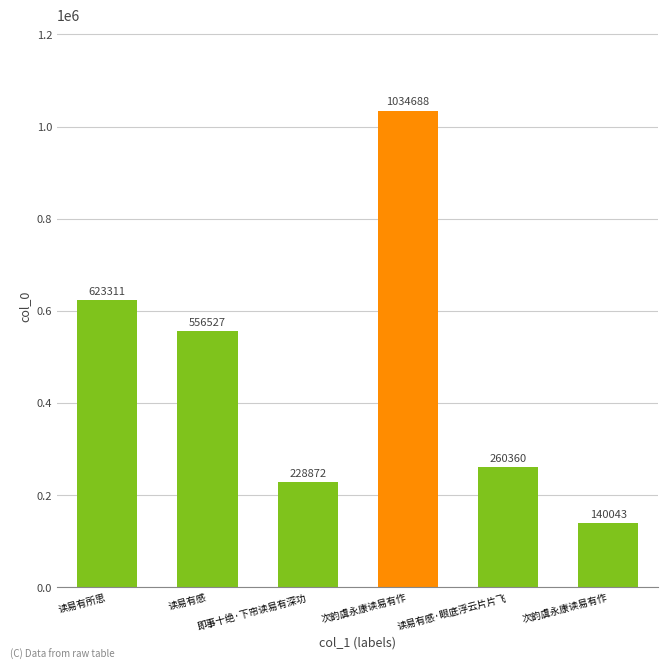

Are the bars horizontal?

No